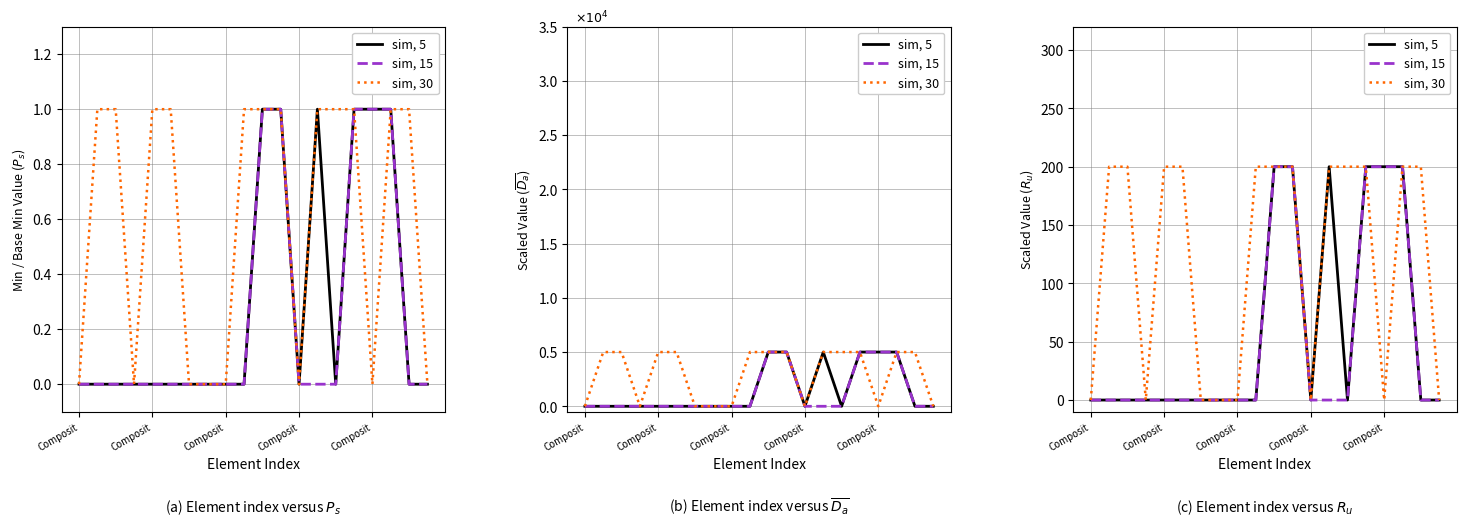

What is the label of the 6th point from the left?

5